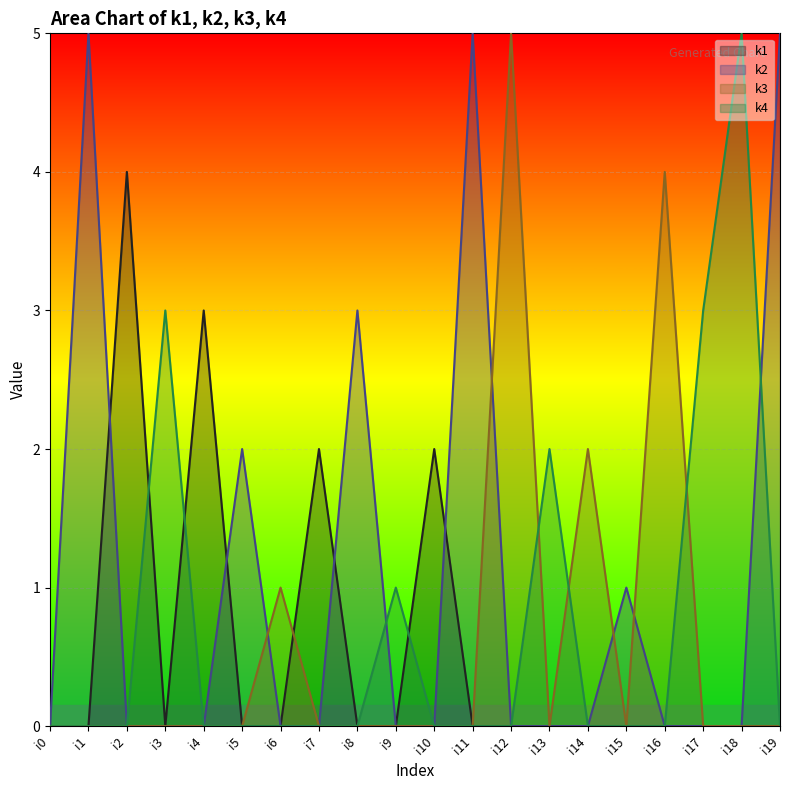

Which series changed the most between i5 and i11?

k2